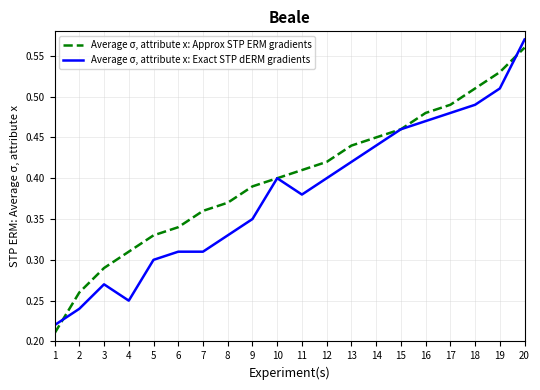

List the series in order of their peak value, lowest first.

Average σ, attribute x: Approx STP ERM gradients, Average σ, attribute x: Exact STP dERM gradients